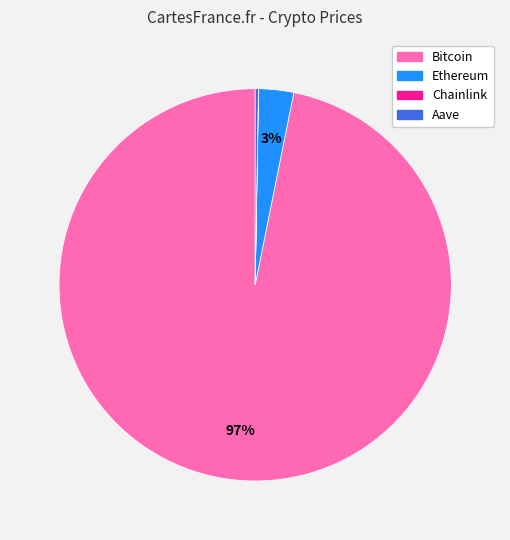

Is it true that Bitcoin is 97% of the pie?

True